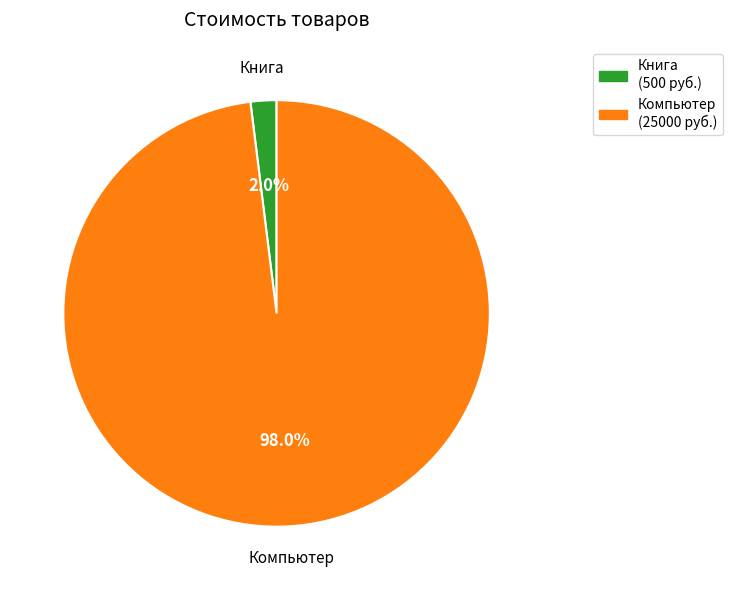

To the nearest percent, what is the difference between the Компьютер and Книга slice percentages?

96%